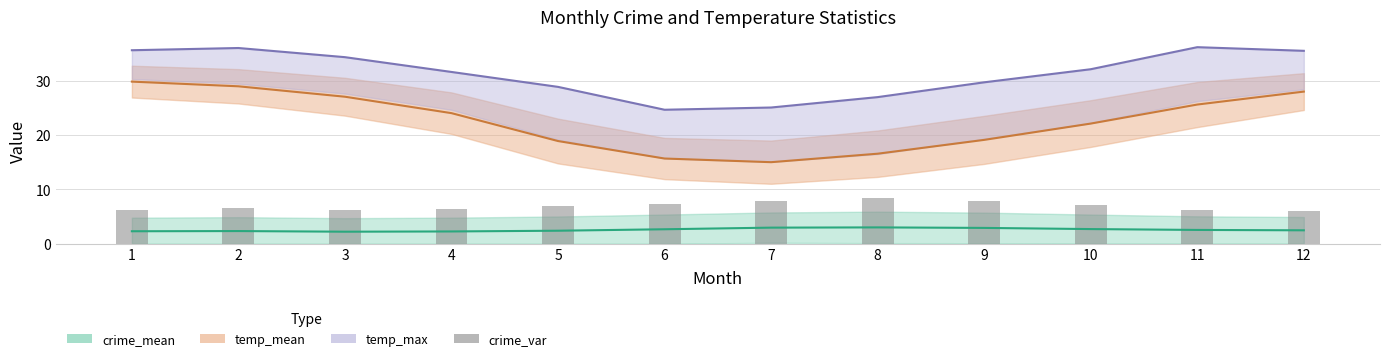

Which category has the lowest value across all series?

12